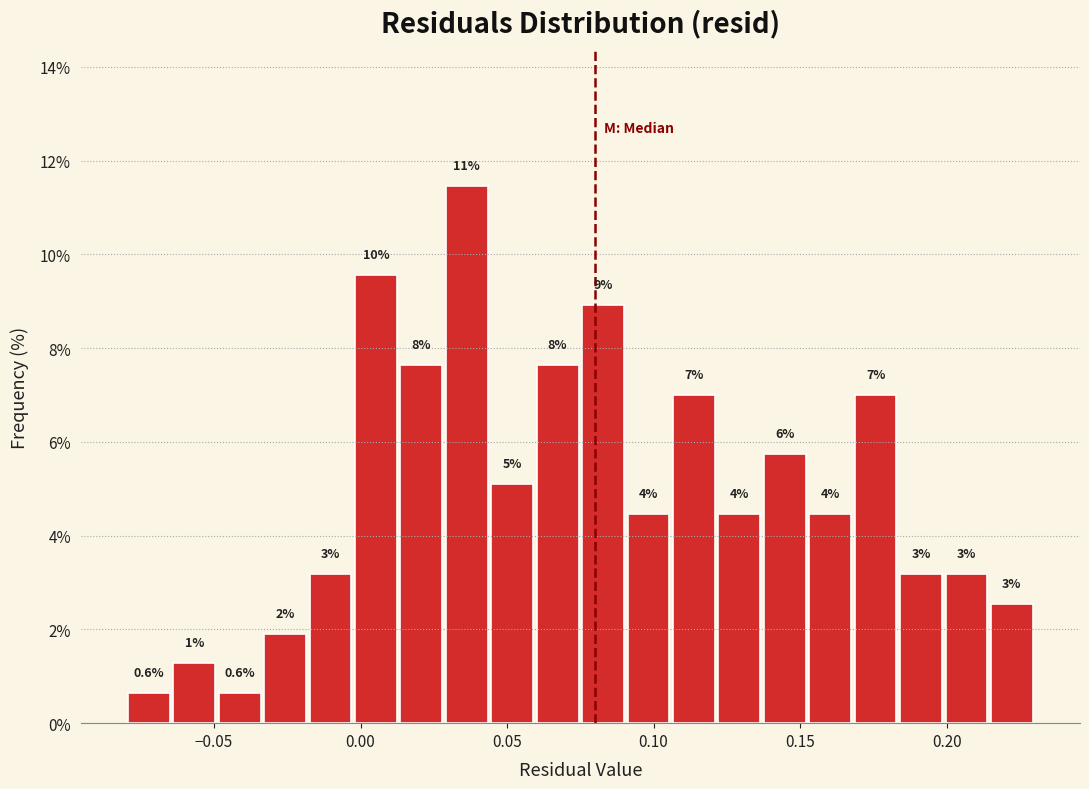

Around what value on the x-axis is the tallest bar? Give the approximate position of its centre, as read against the axis.

0.035